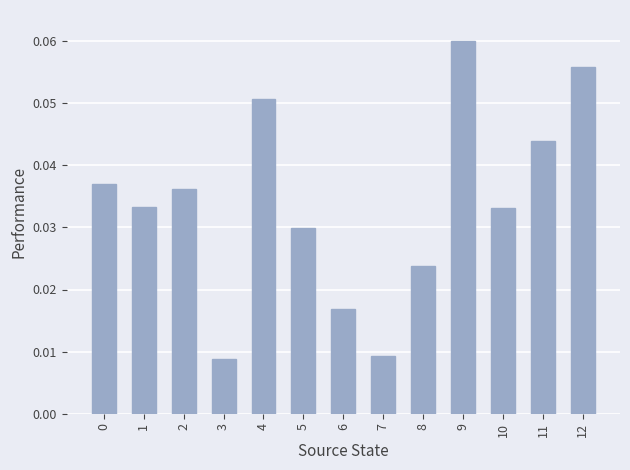

Which category has the highest value across all series?

9